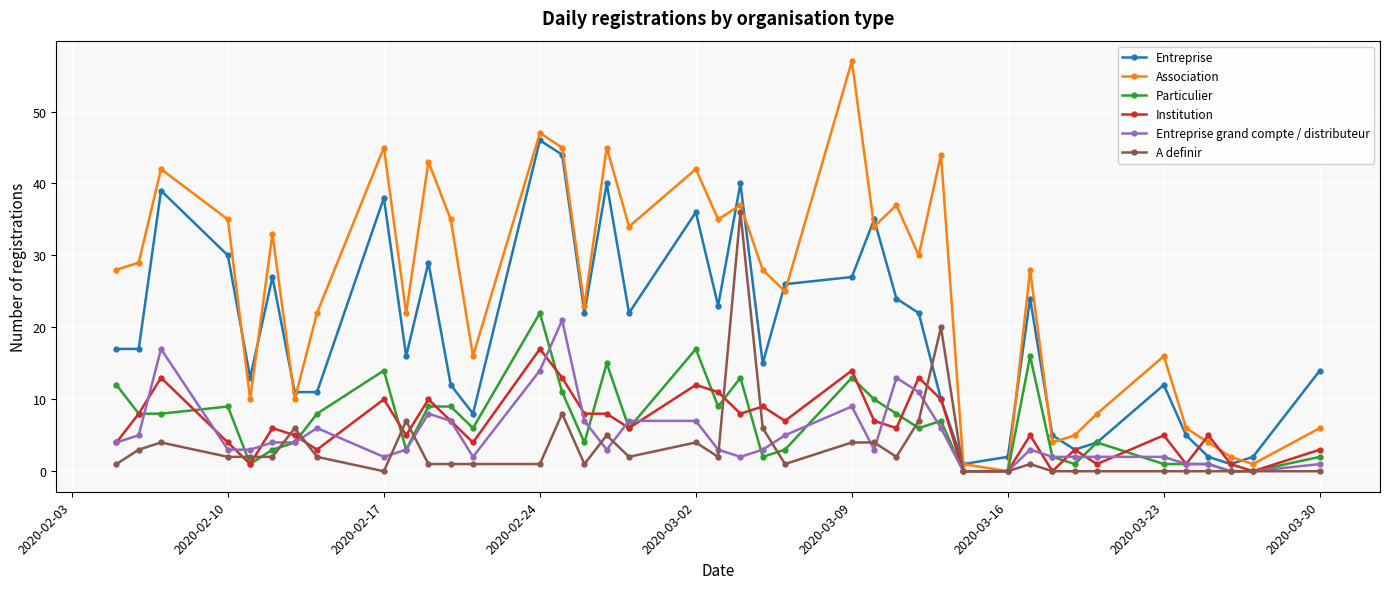

Which series has the largest range (max minus min)?

Association